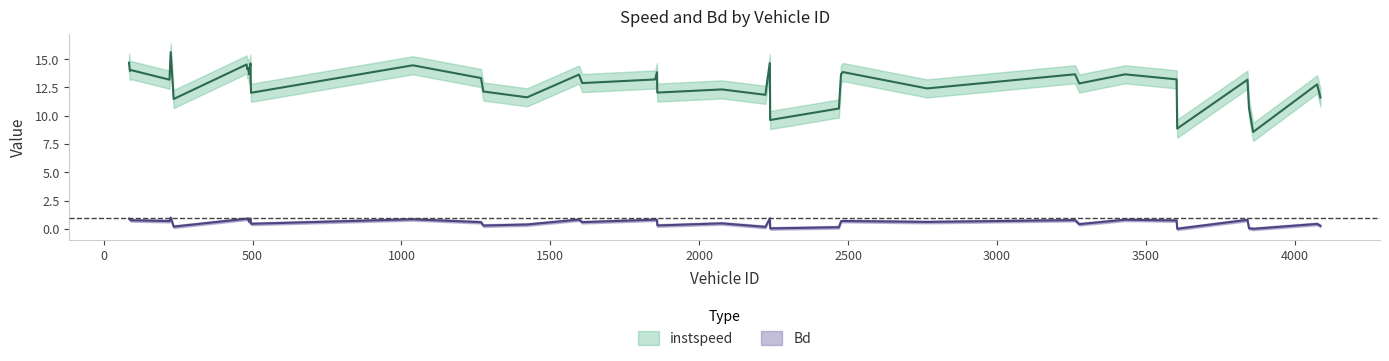

List the series in order of their peak value, lowest first.

Bd, instspeed